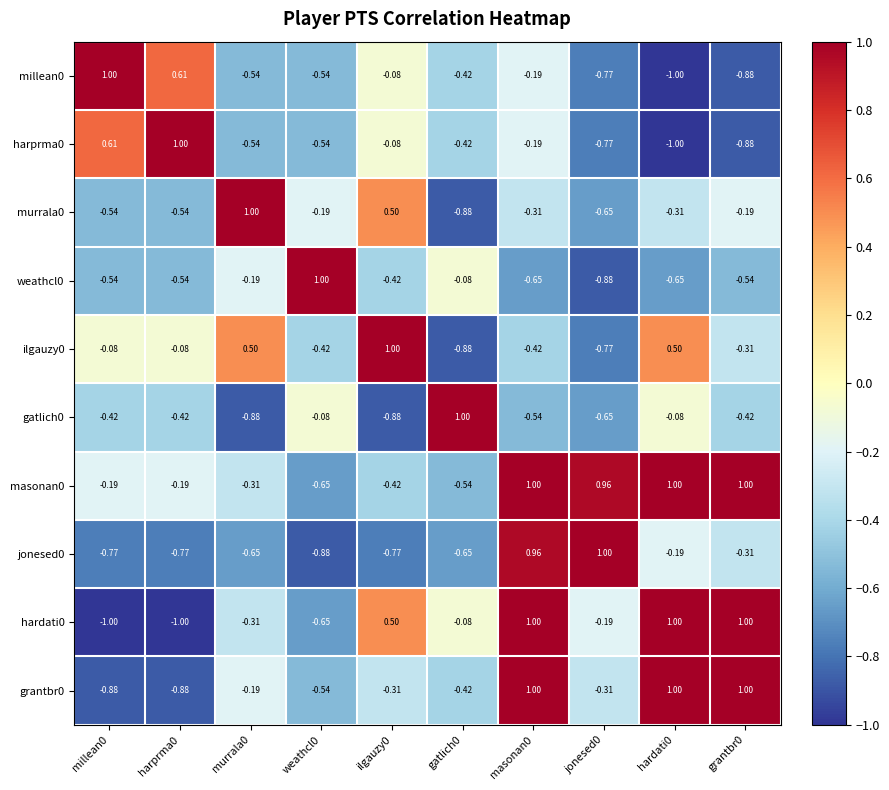

How many values in the hardati0 series are below 0?

6